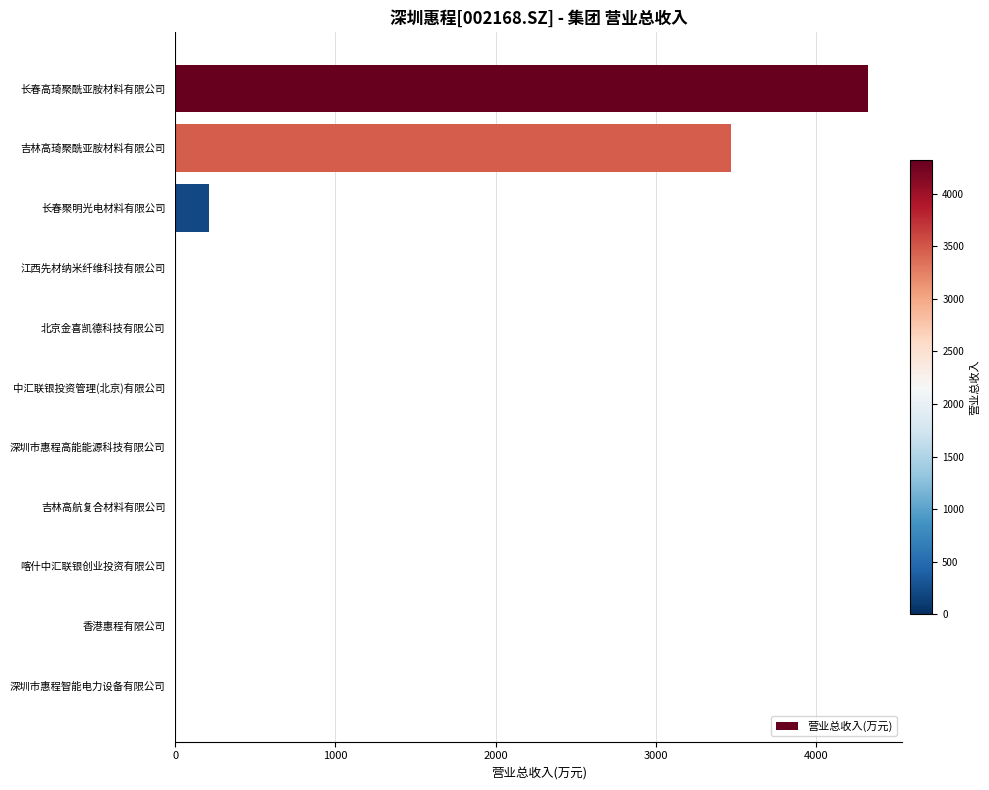

What is the maximum value shown in the chart?

4323.4